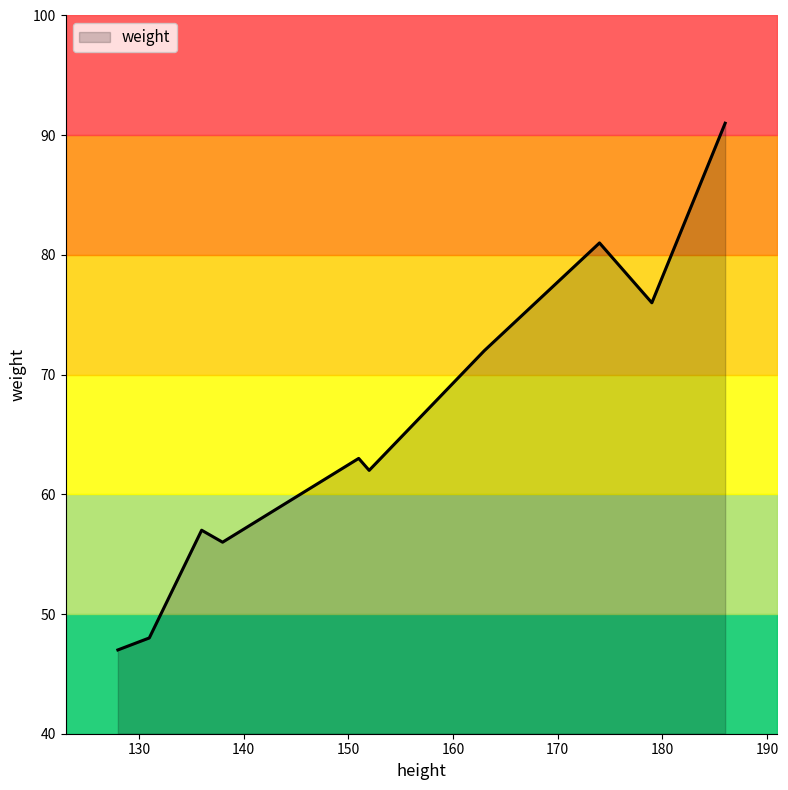

Is it true that the value at 131 is 48?

True